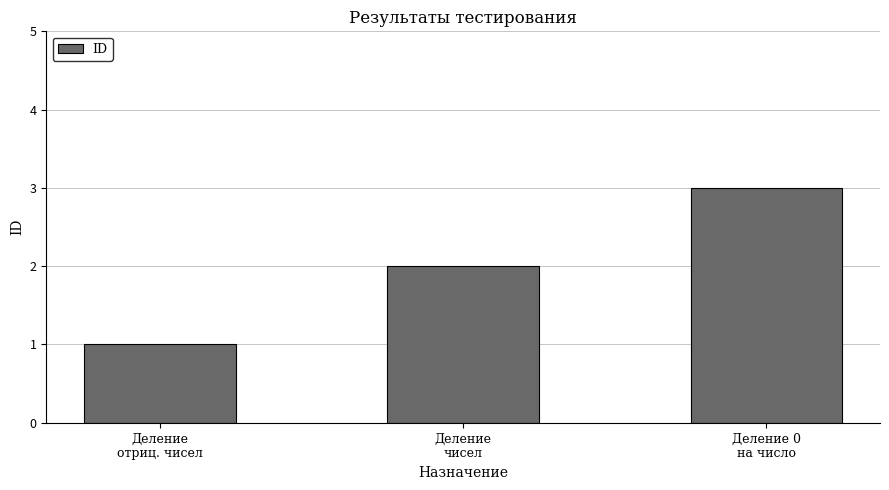

What is the sum of the values at Деление
чисел and Деление 0
на число?

5